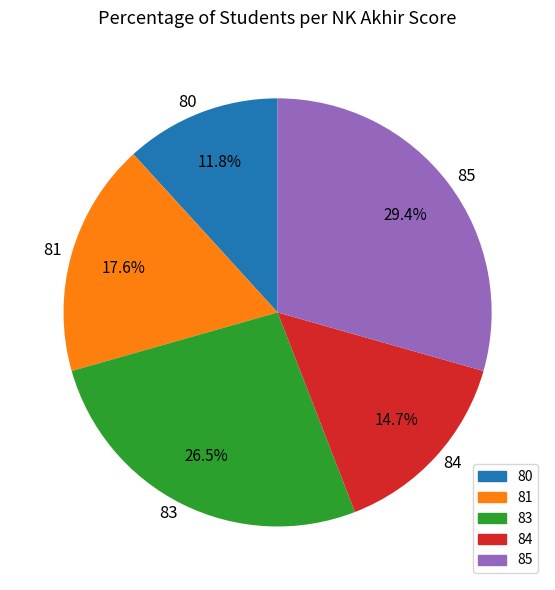

How many segments does this pie chart have?

5